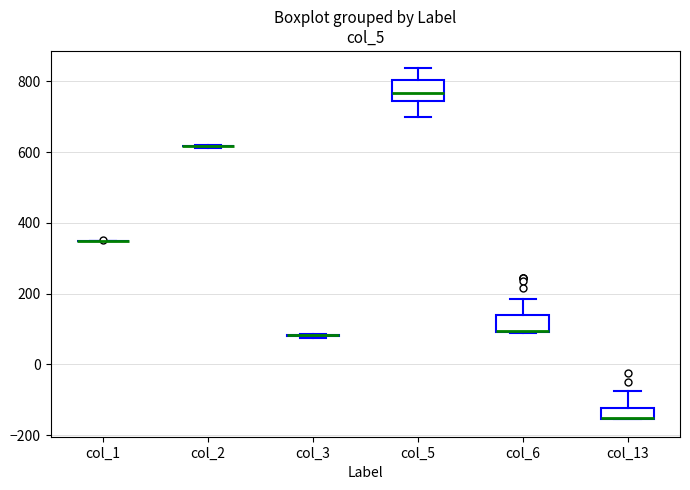

Reading left to right, read every box against the y-axis: the position of its median line, the range the box covers, and the ends of its whiskers. The values are not printed on the chart, so give them approximately, as read against the axis.

col_1: box collapsed to a line at 340, whiskers 340 to 340
col_2: box collapsed to a line at 620, whiskers 620 to 620
col_3: box collapsed to a line at 80, whiskers 80 to 80
col_5: median 760, box 740 to 800, whiskers 700 to 840
col_6: median 100 (drawn on the box's lower edge), box 100 to 140, whiskers 80 to 180
col_13: median -160 (drawn on the box's lower edge), box -160 to -120, whiskers -160 to -80